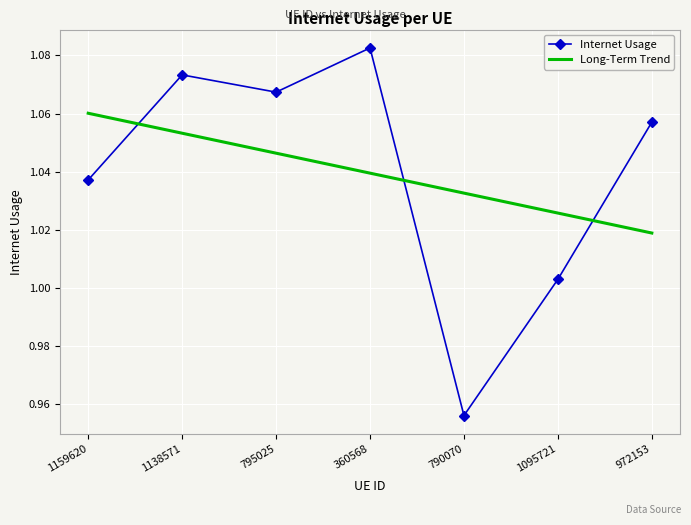

At which label does Internet Usage first exceed 1?

1159620